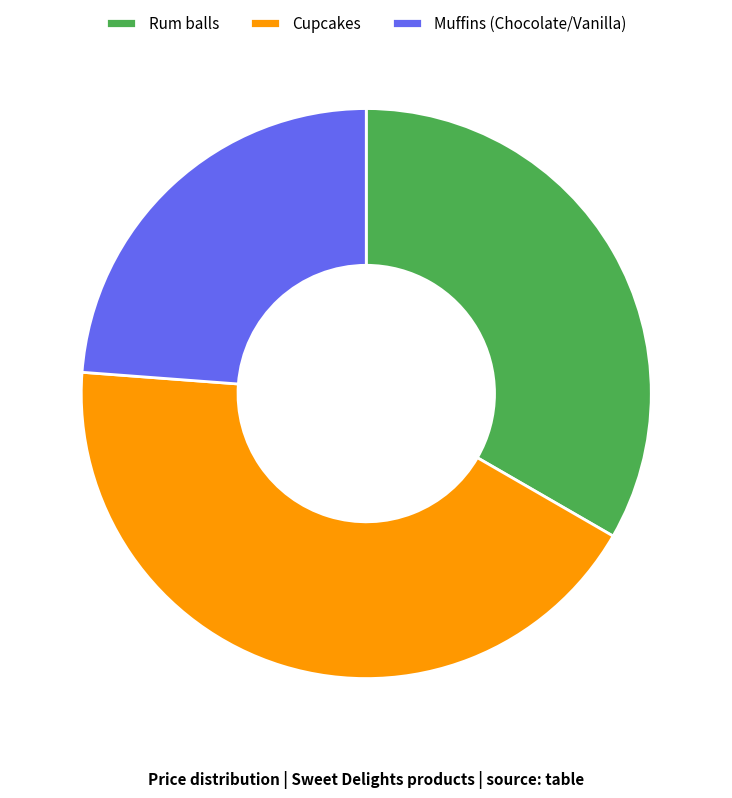

The Rum balls slice represents 26% of the pie. True or false?

False